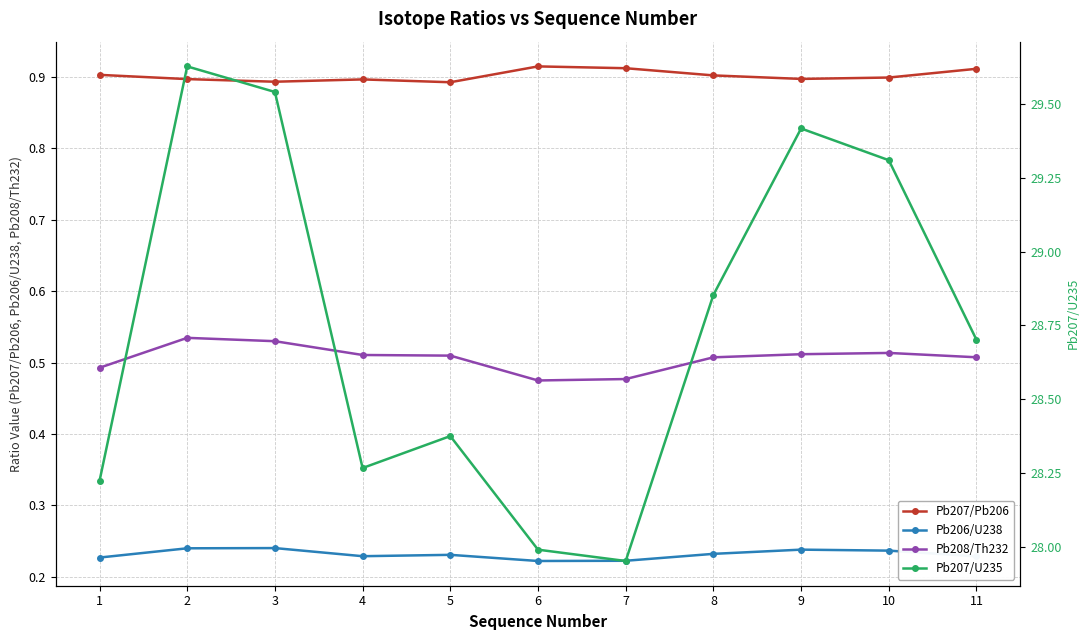

True or false: Pb206/U238 and Pb207/Pb206 cross at least once.

False